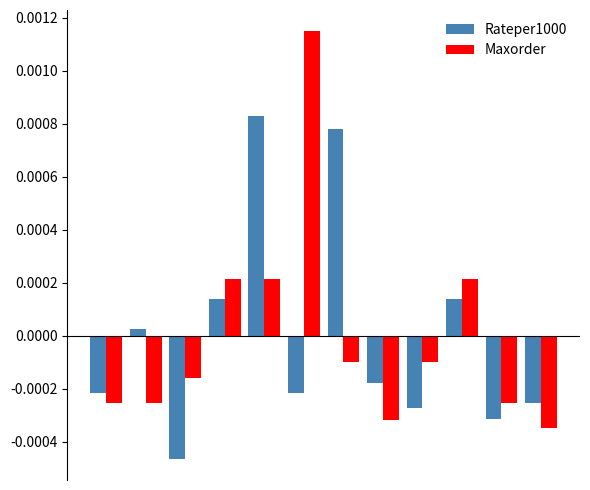

At how many categories does at least one series exceed 0?

6